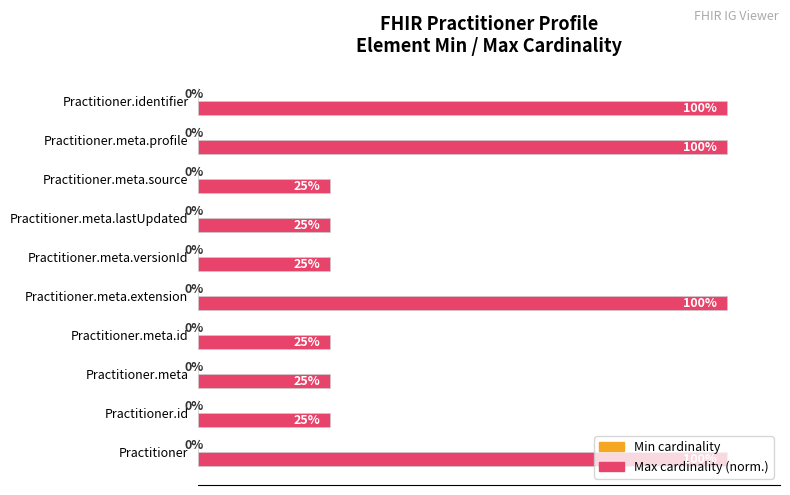

Which has a higher value, Practitioner or Practitioner.id?

Practitioner